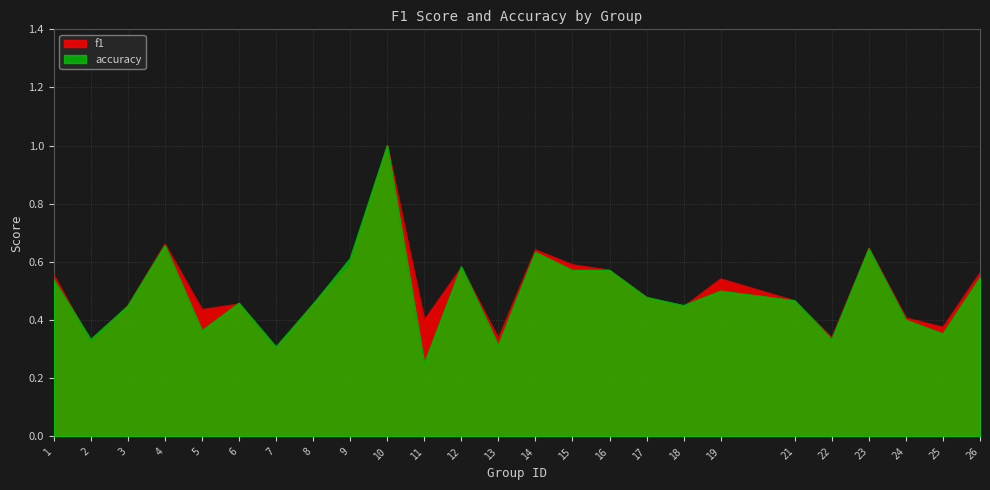

At which category does f1 reach its first local peak?

4